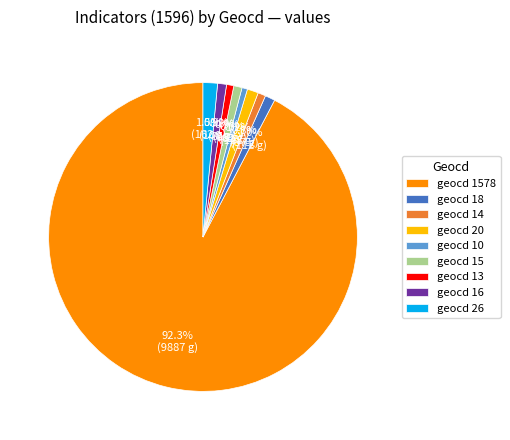

Which category accounts for the majority?

geocd 1578